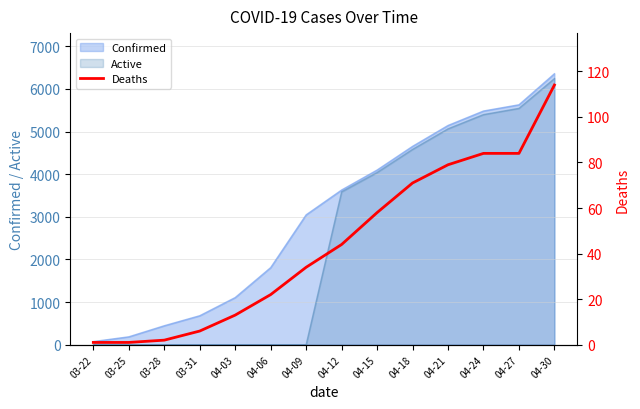

What position from the left is 03-31?

4